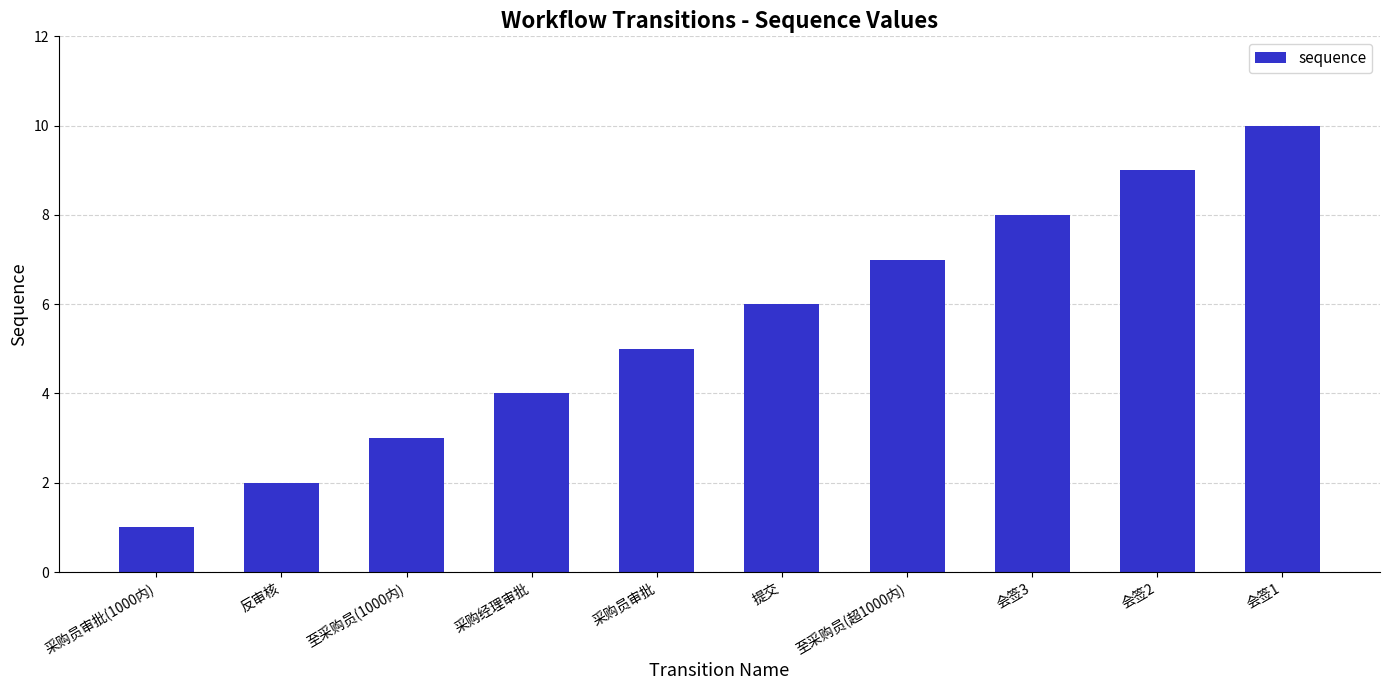

Does the chart contain any negative values?

No